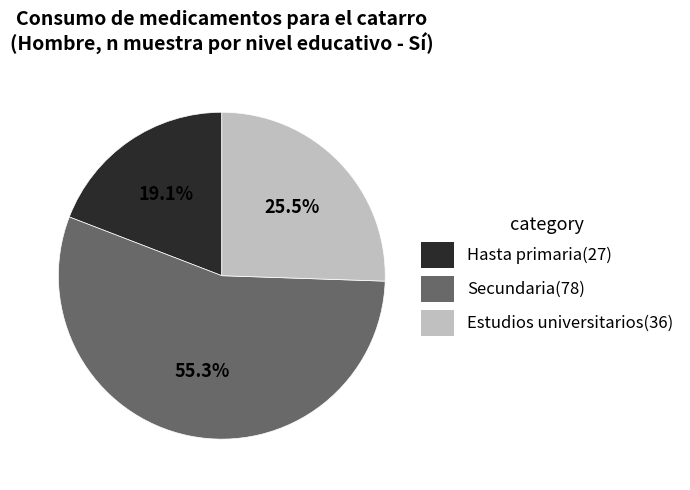

Do Secundaria(78) and Estudios universitarios(36) together represent more than half of the pie?

Yes